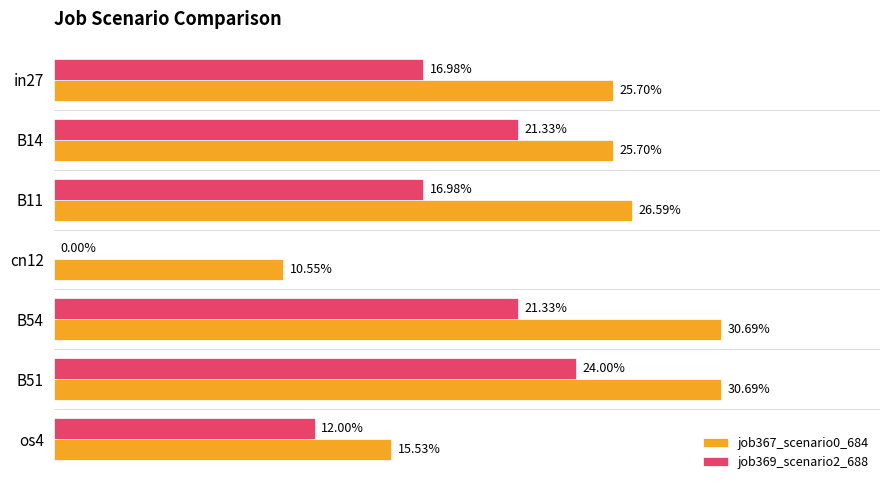

What are all the series names shown in the legend?

job367_scenario0_684, job369_scenario2_688